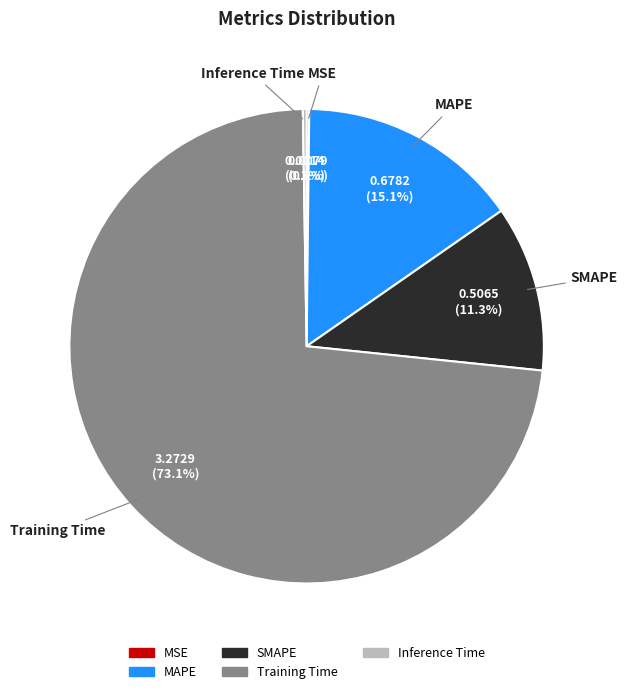

Do Training Time and SMAPE together represent more than half of the pie?

Yes